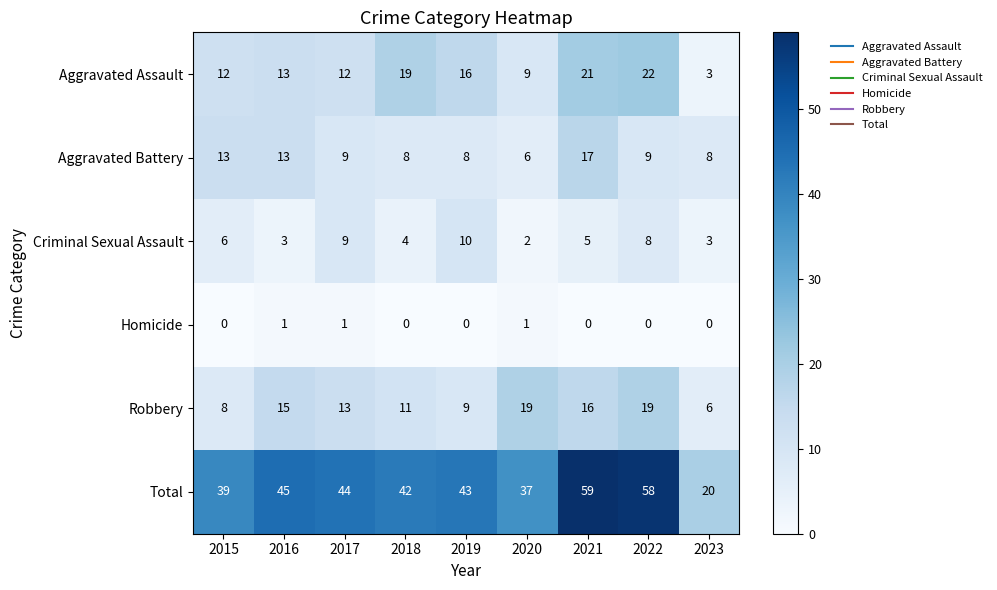

What is the maximum value for Aggravated Assault?

22